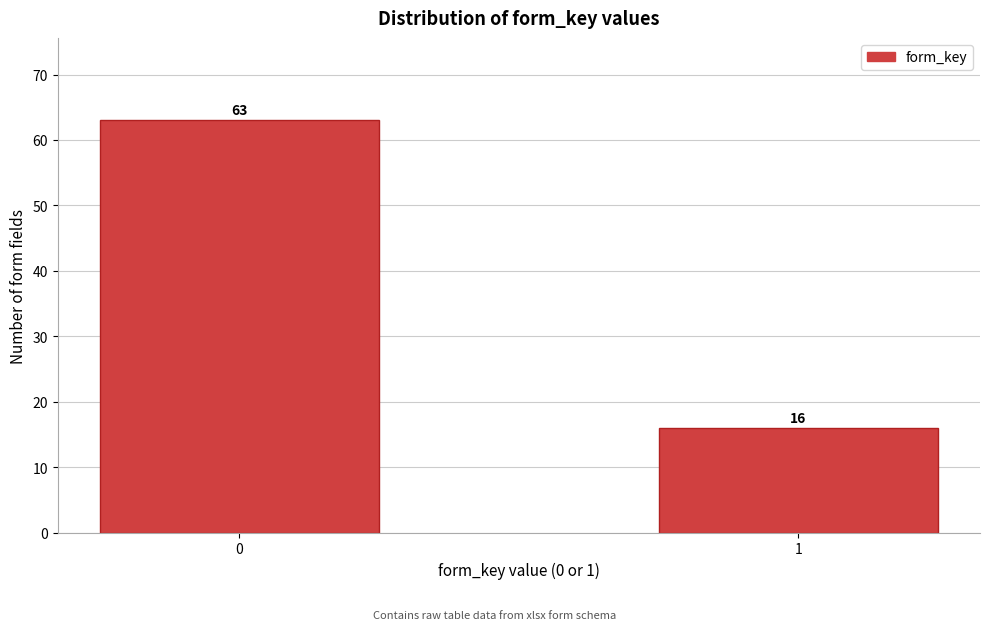

Reading left to right, transcribe all the data shown in this chart.

0=63	1=16